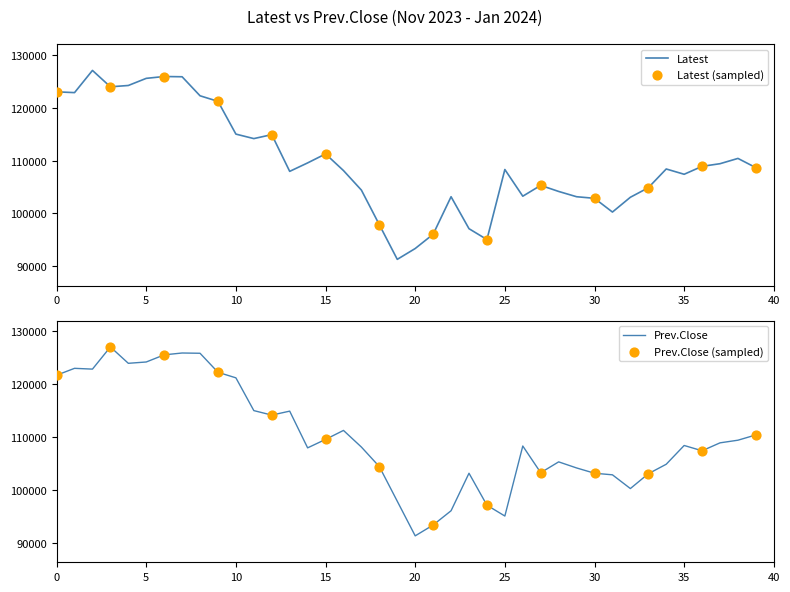

What is the total value across all series at Dec 21?

203100